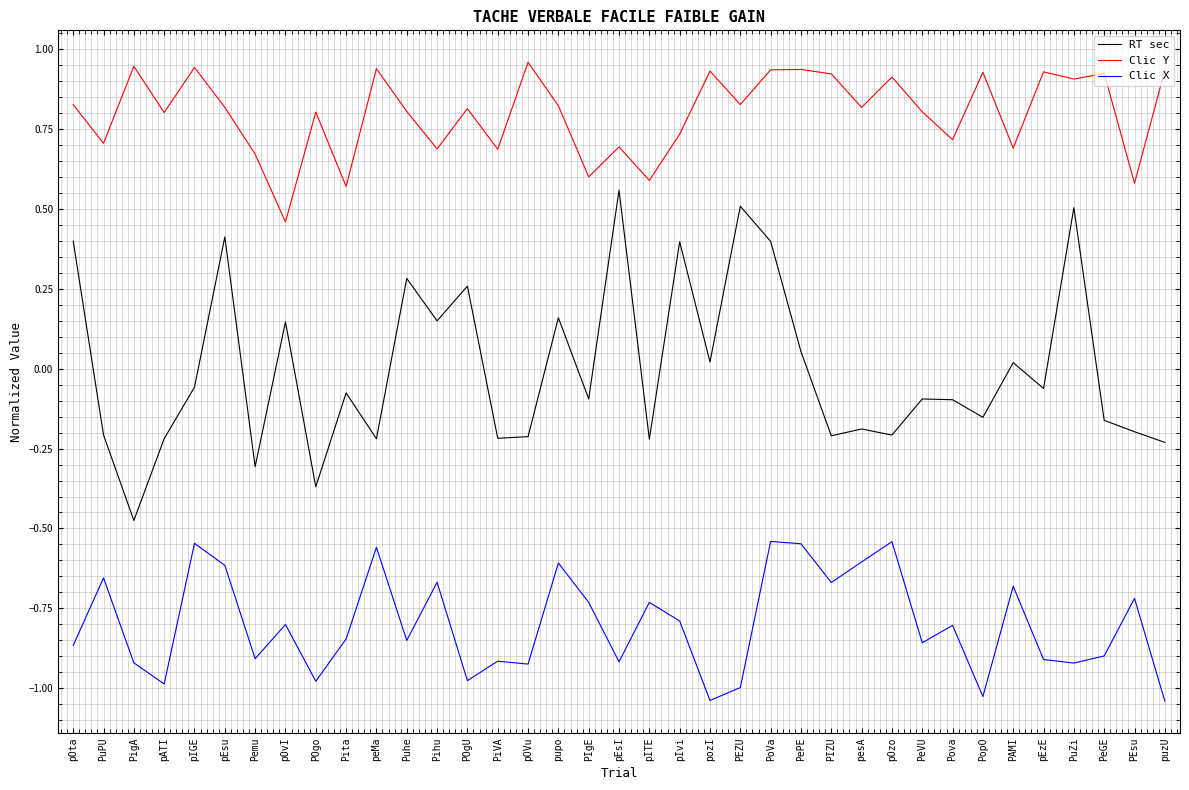

At which label does RT sec reach its peak?

pEsI